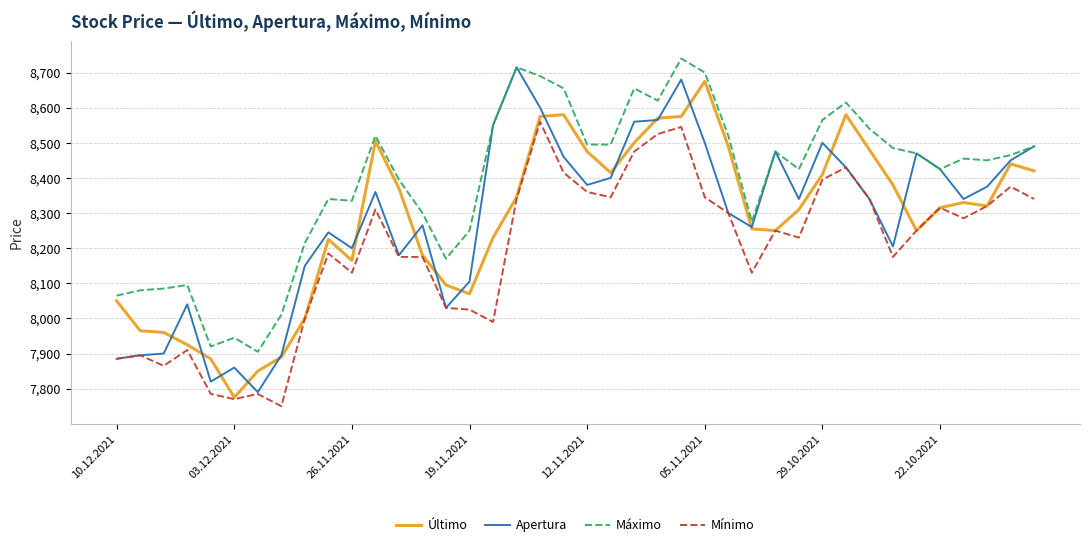

True or false: Mínimo and Máximo cross at least once.

False